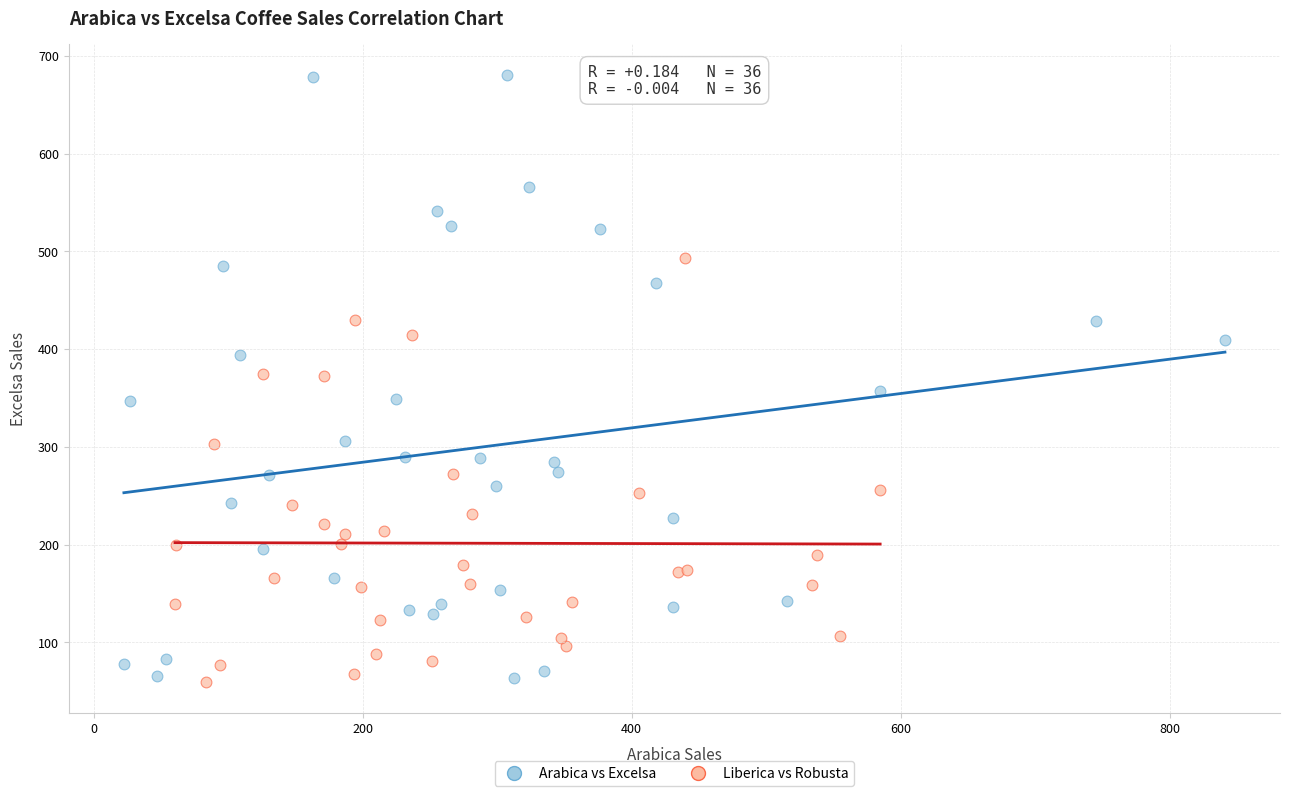

What are all the series names shown in the legend?

Arabica vs Excelsa, Liberica vs Robusta